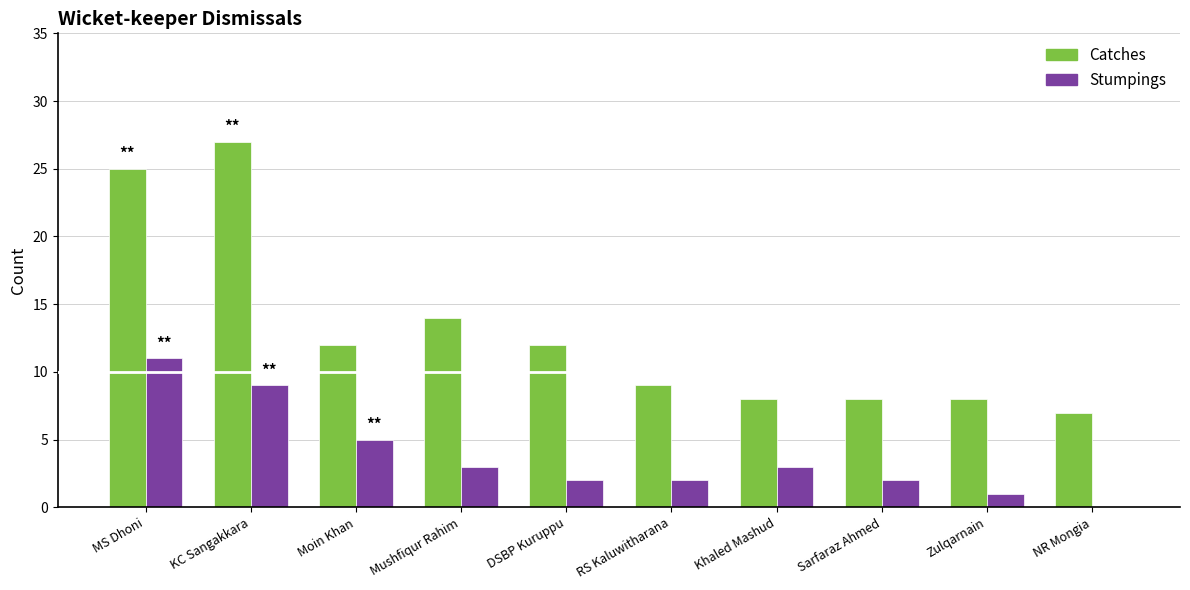

What is the total value across all series at Zulqarnain?

9